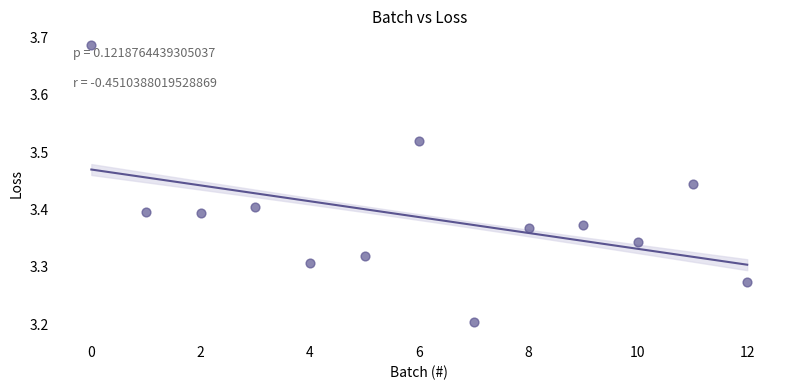

What is the range of Y values (max minus min)?

0.5